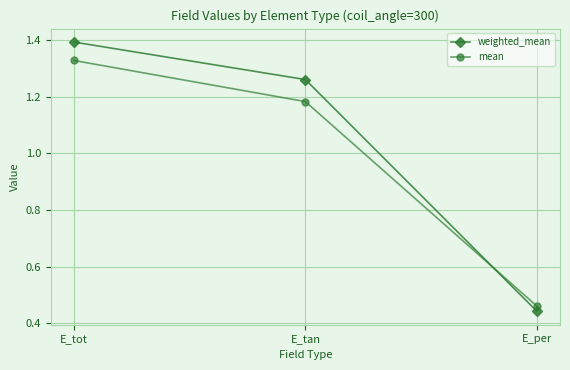

What is the sum of the weighted_mean values at E_tan and E_per?

1.7